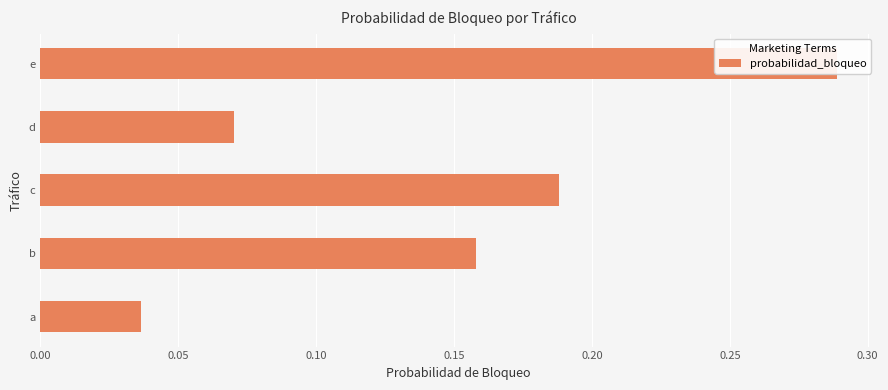

What is the difference between the maximum and minimum values?

0.3